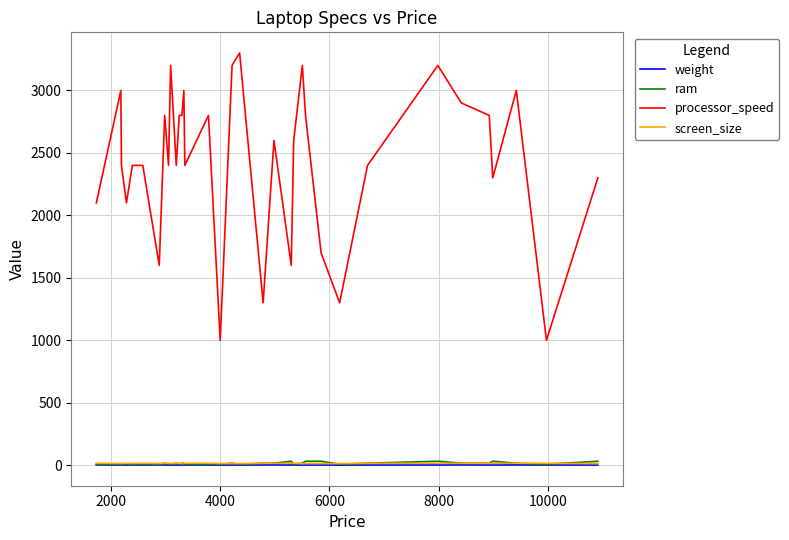

True or false: processor_speed and ram cross at least once.

False